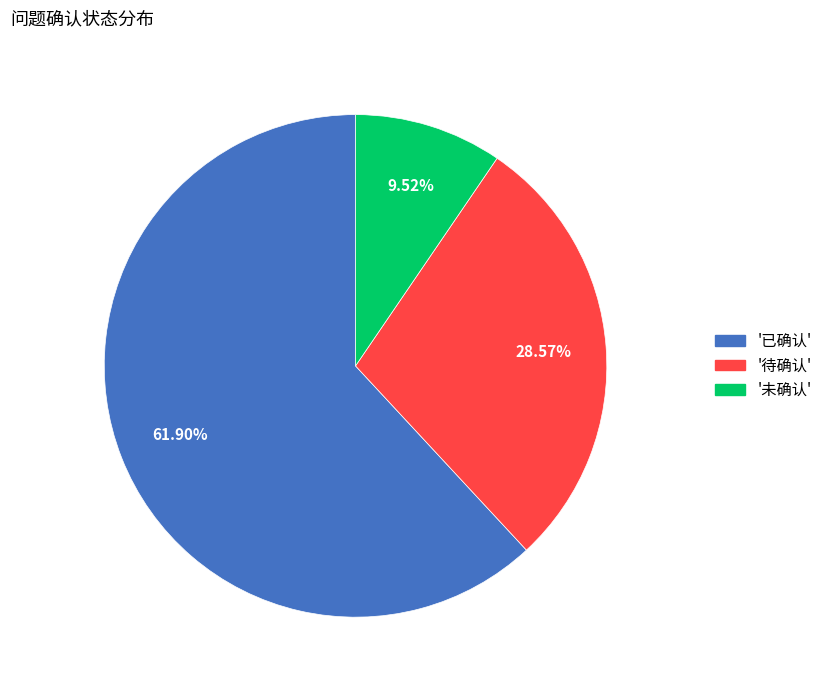

Rank the categories by value from lowest to highest.

'未确认', '待确认', '已确认'